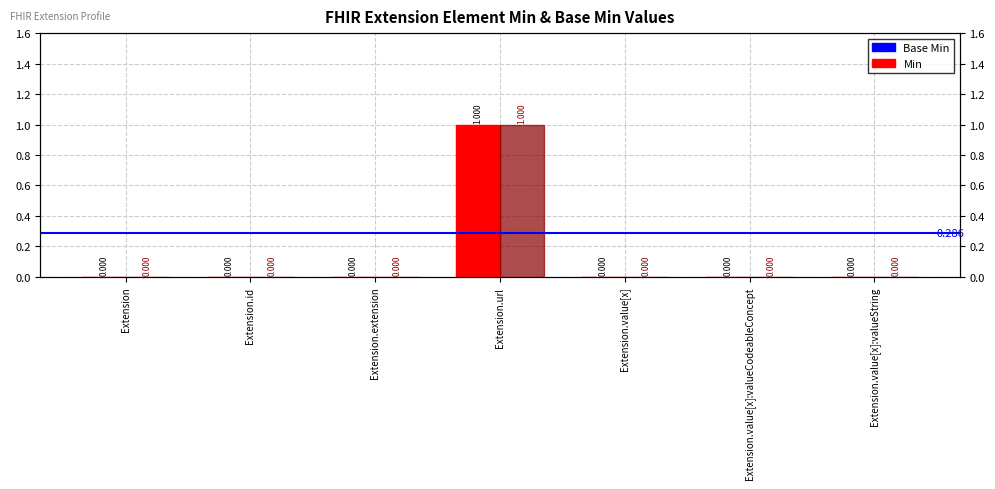

Reading left to right, list all the values displayed in this chart.

Min: 0	0	0	1	0	0	0
Base Min: 0	0	0	1	0	0	0